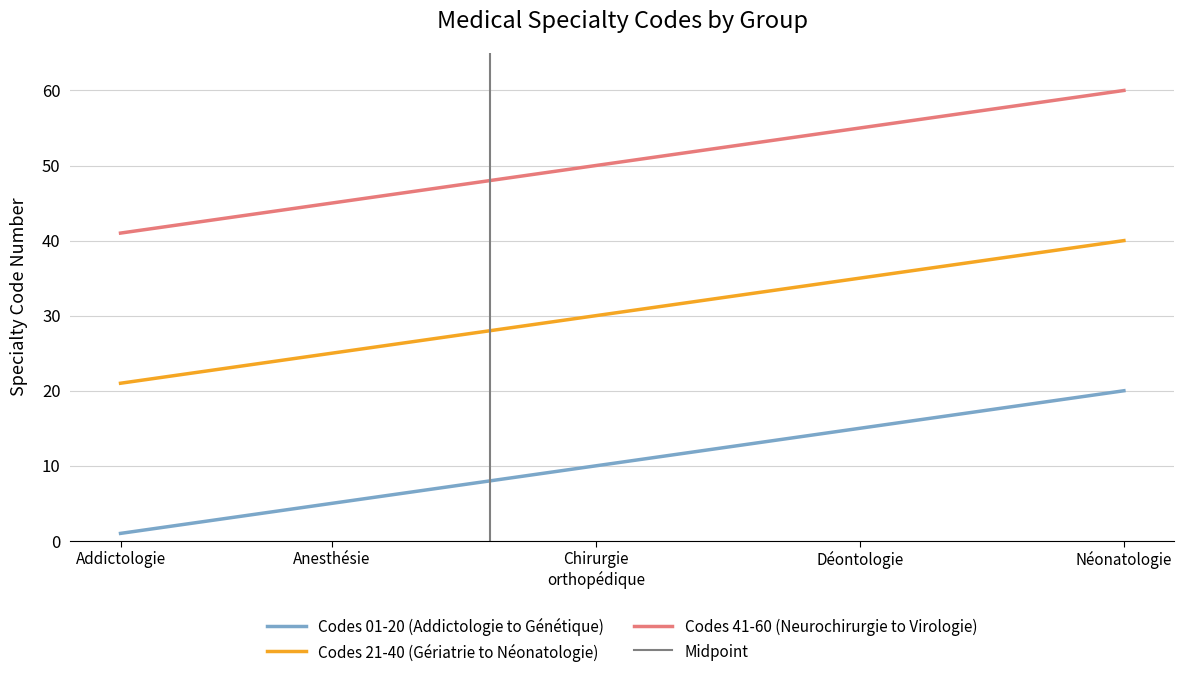

What is the difference between the maximum and minimum values in the Codes 41-60 (Neurochirurgie to Virologie) series?

19